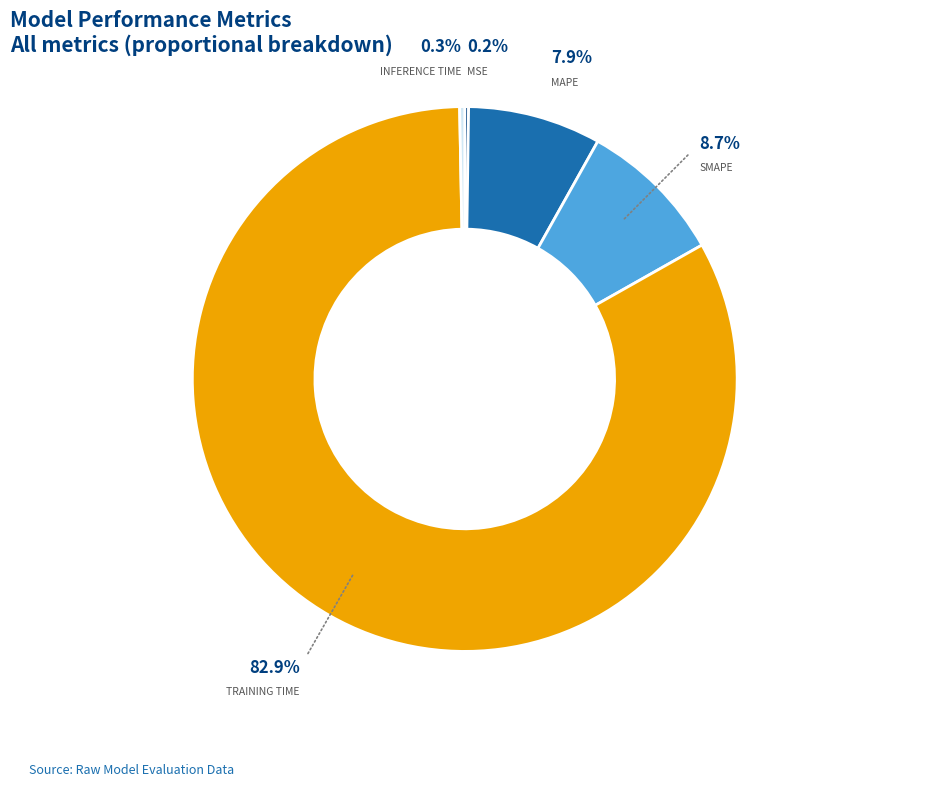

To the nearest percent, what is the average slice percentage?

20%